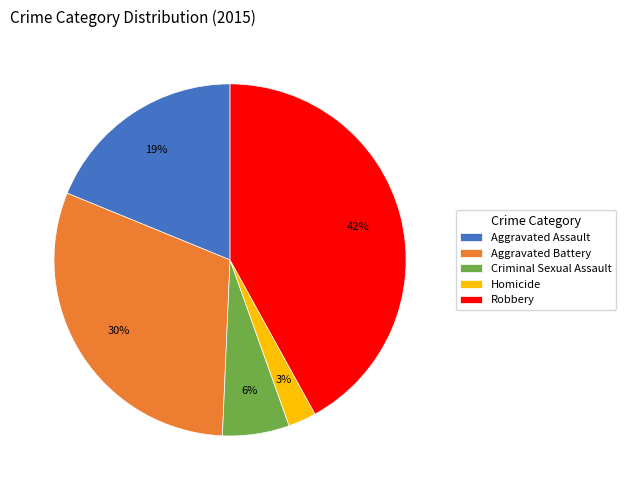

Does any single category account for the majority?

No